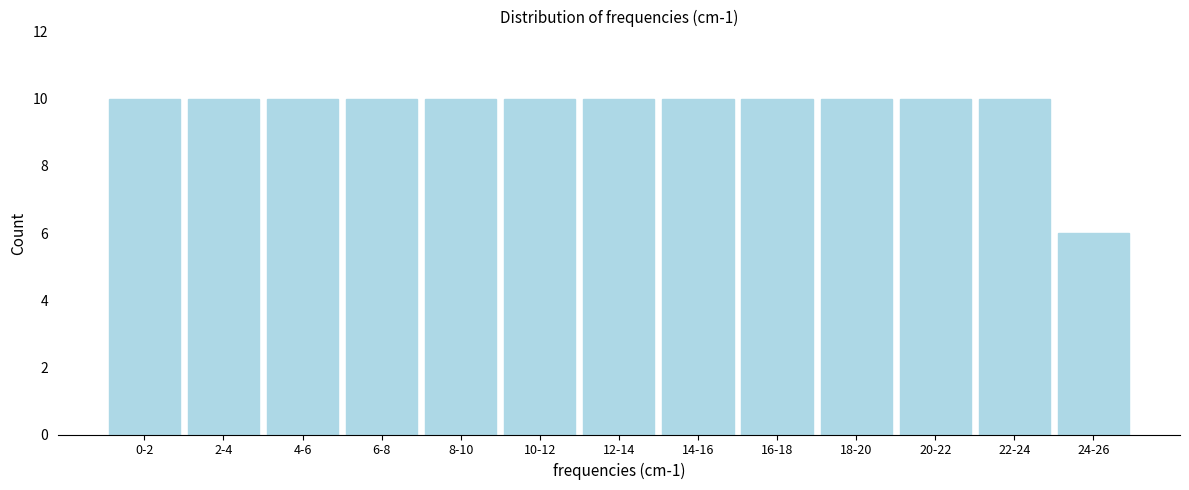

Reading right to left, list all the values displayed in this chart.

24-26=6	22-24=10	20-22=10	18-20=10	16-18=10	14-16=10	12-14=10	10-12=10	8-10=10	6-8=10	4-6=10	2-4=10	0-2=10